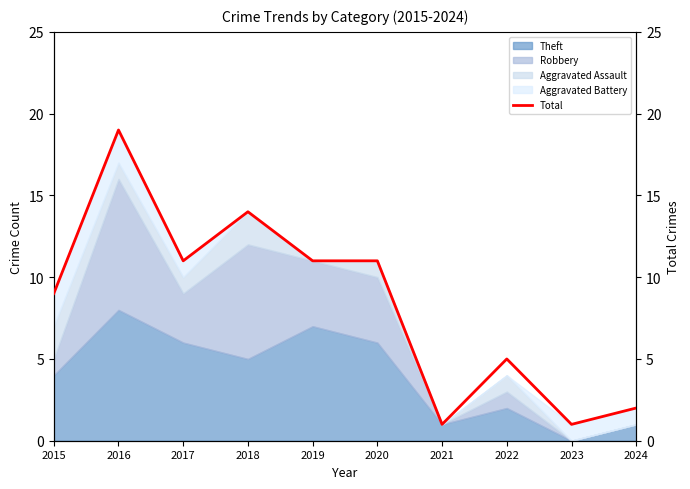

Count the number of categories in the chart.

10